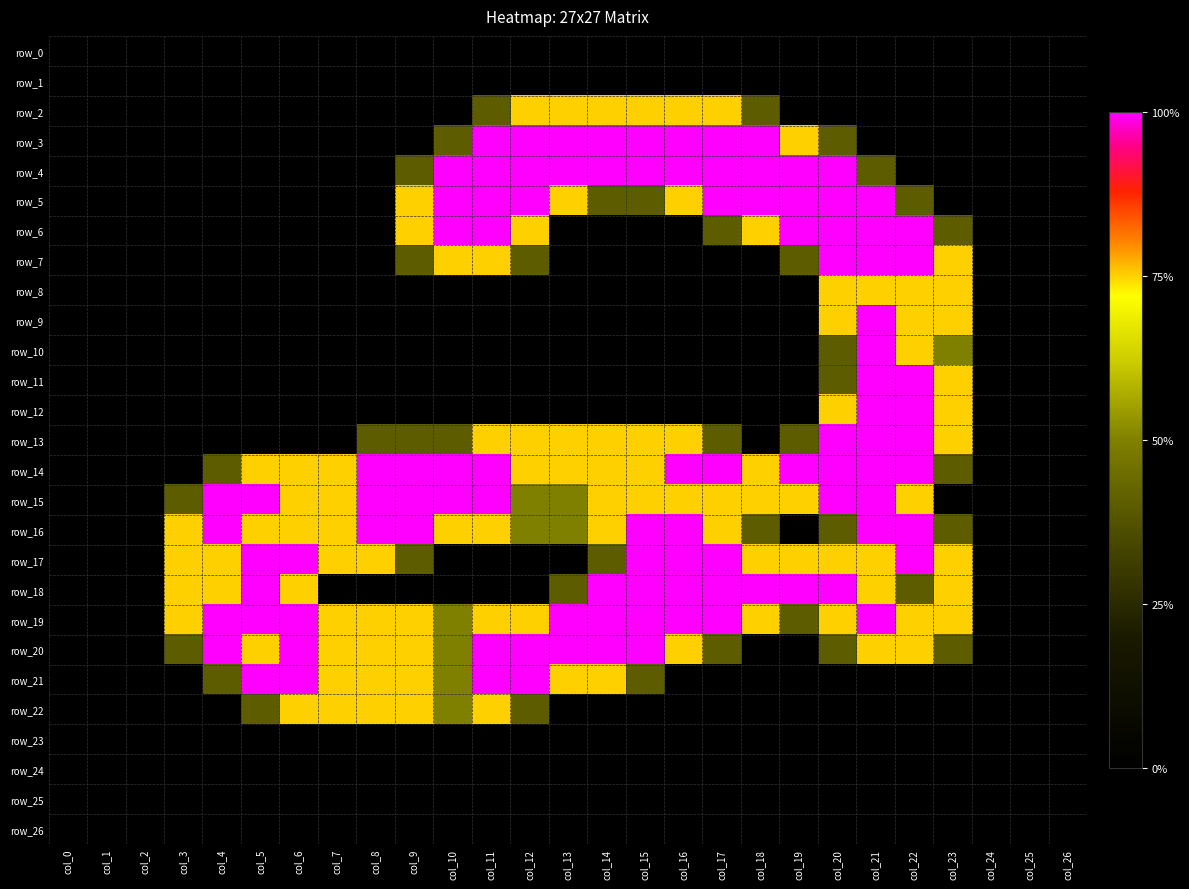

How many categories are shown in the chart?

27